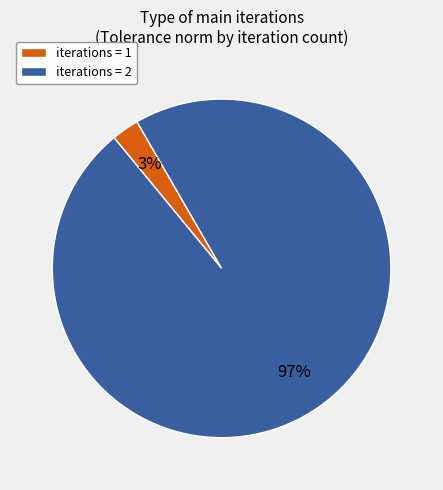

Does any single category account for the majority?

Yes